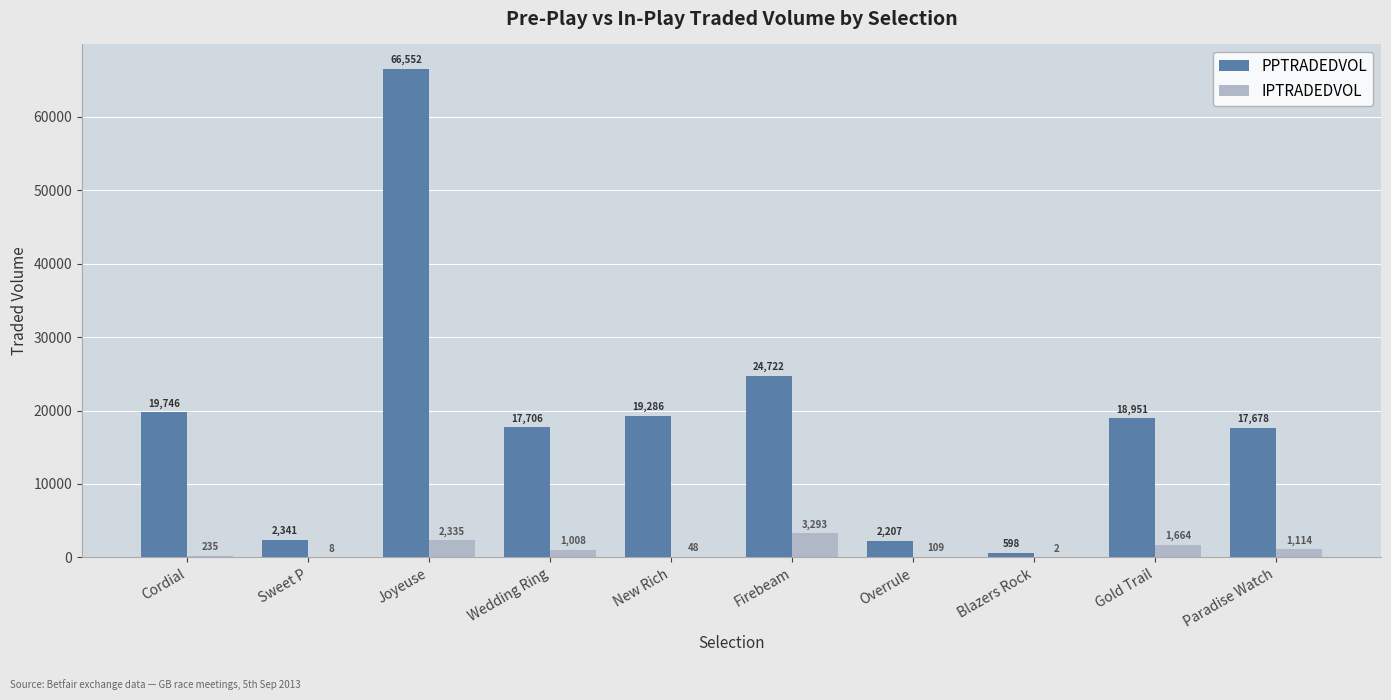

Are the bars horizontal?

No